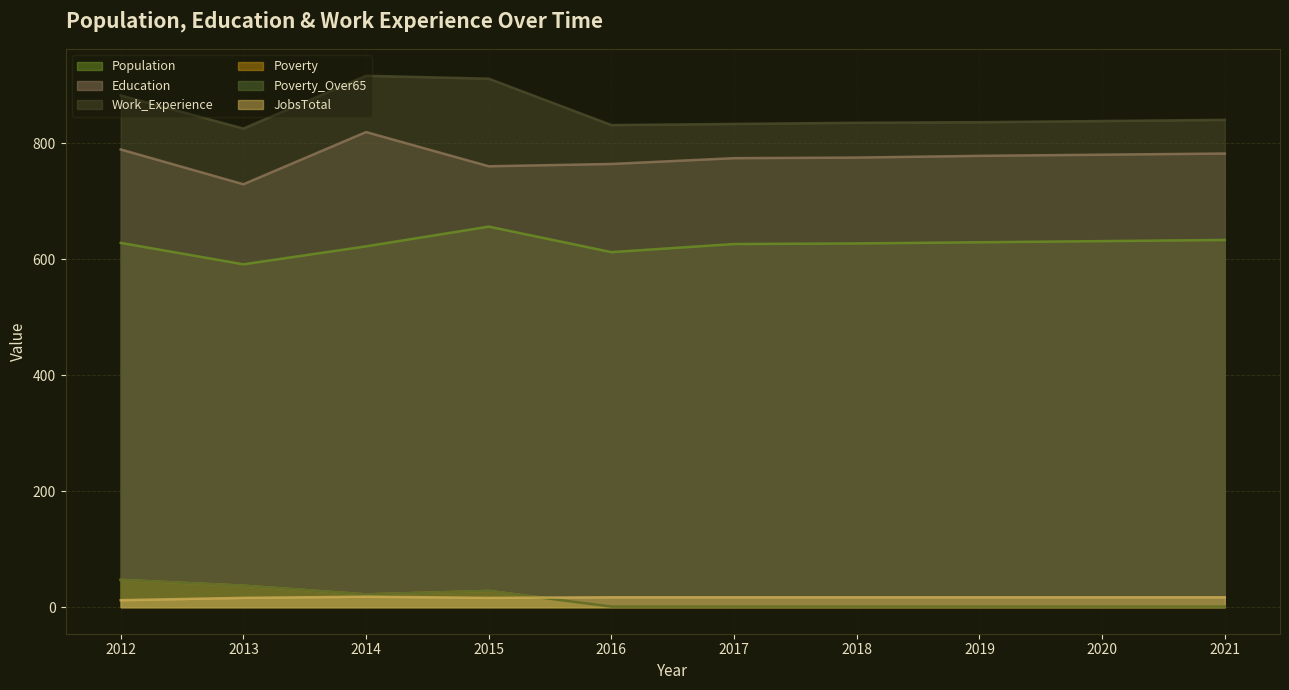

What is the value of the Population point at the 1st from the left?

628